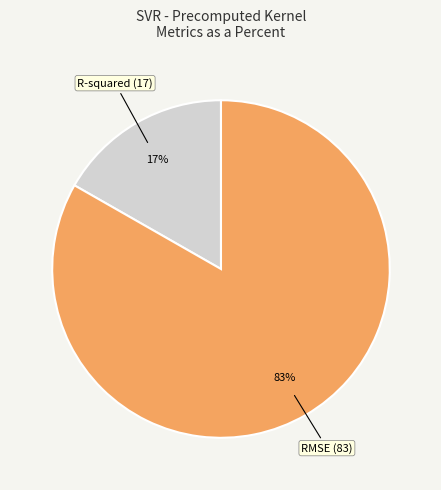

How many slices are in this pie chart?

2